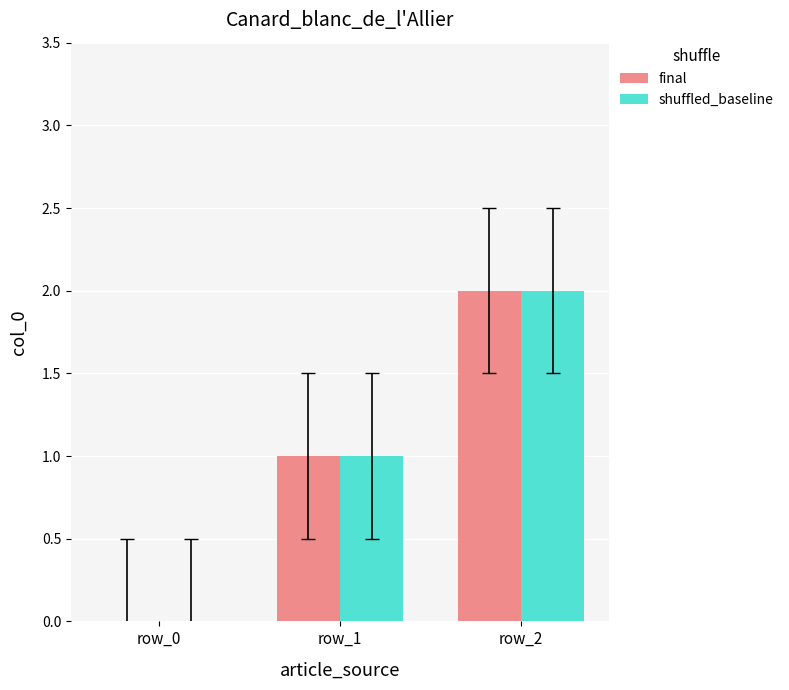

How many distinct data groups are displayed?

2